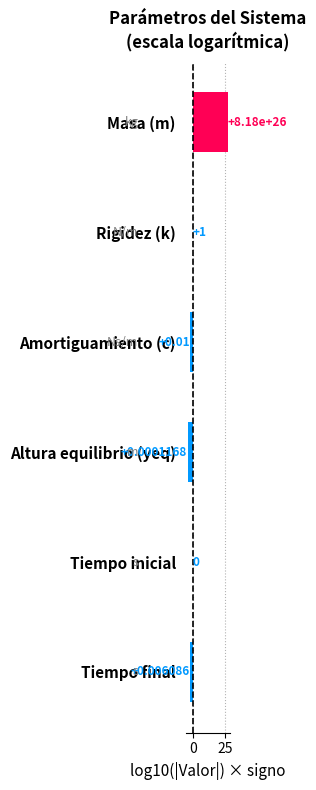

Which label corresponds to the largest value in the chart?

Masa (m)